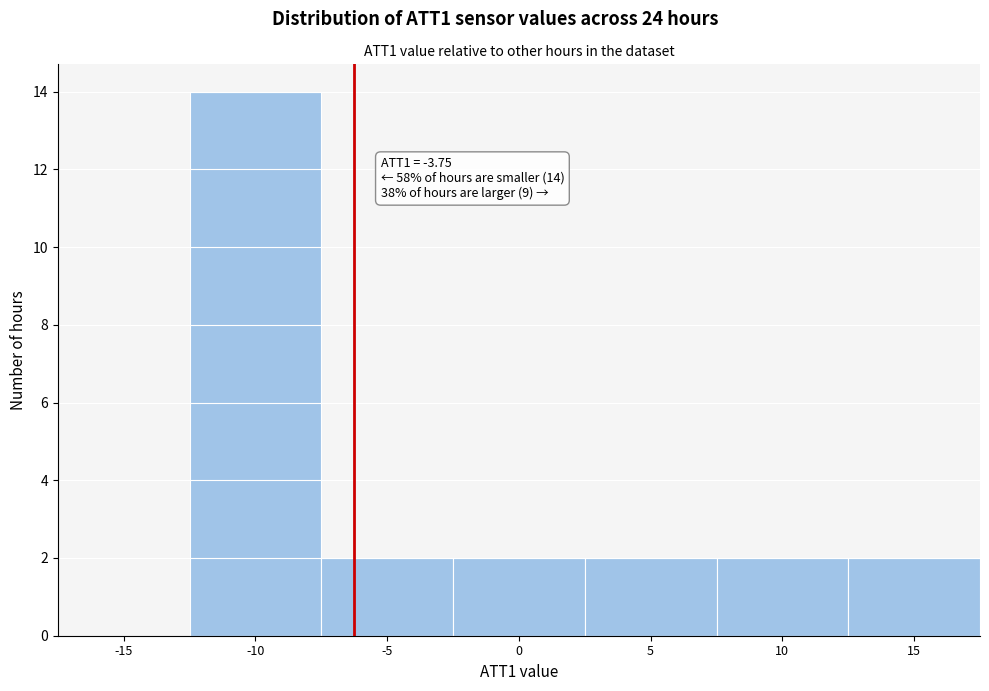

Reading left to right, extract all data points from this chart.

-15=0	-10=14	-5=2	0=2	5=2	10=2	15=2